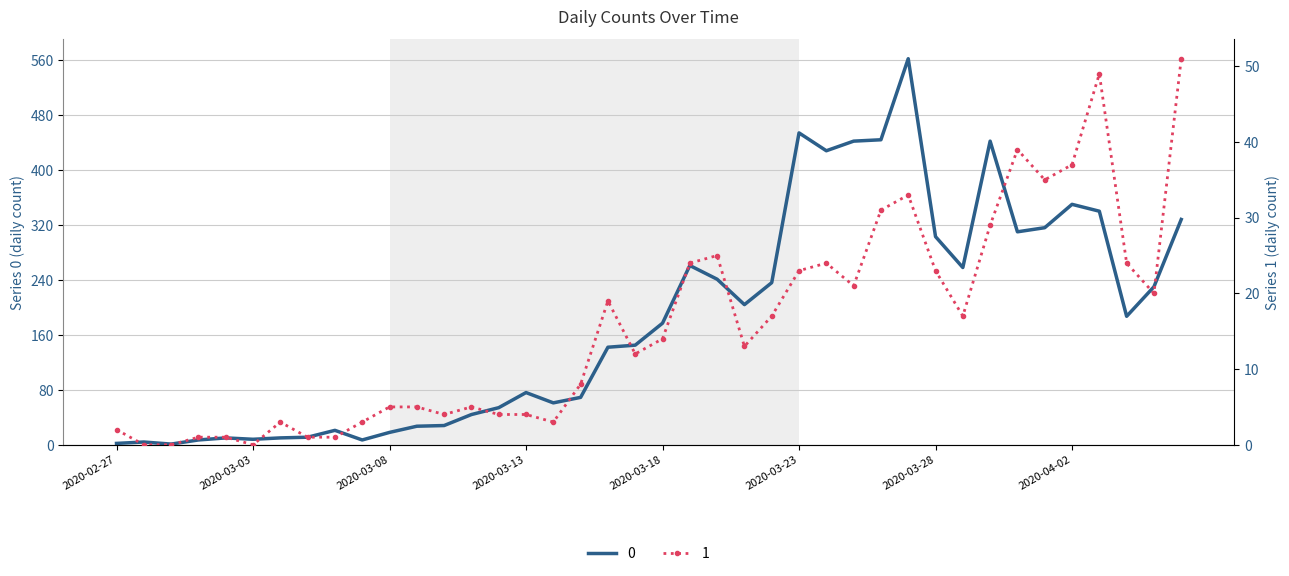

What position from the left is 2020-04-05?

39